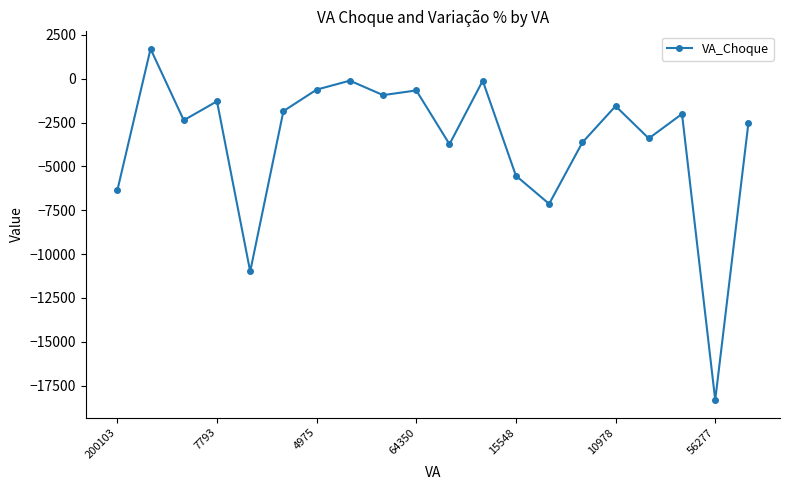

Count the number of categories in the chart.

20